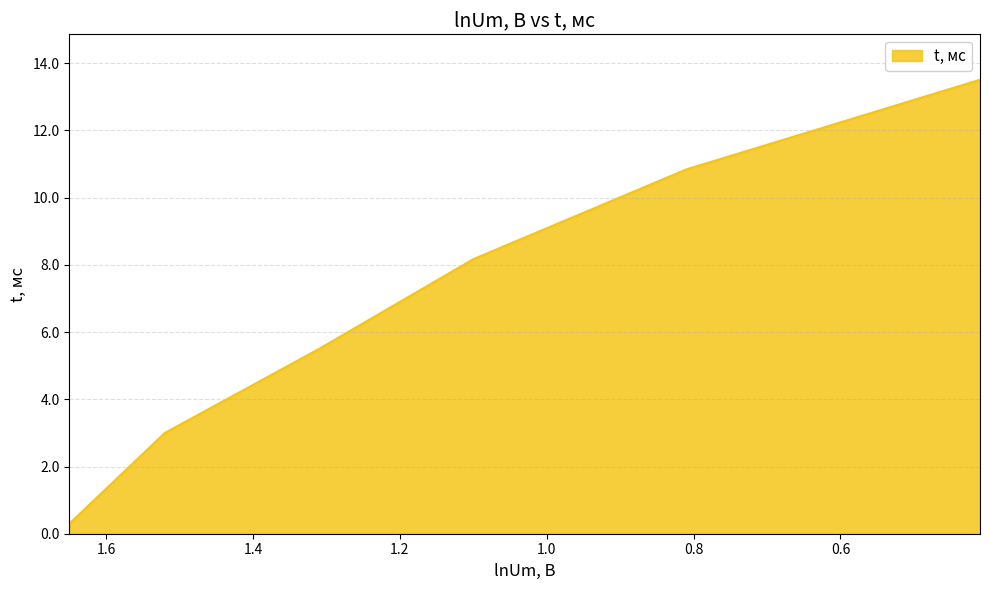

Which has a higher value, 1.31 or 0.41?

0.41